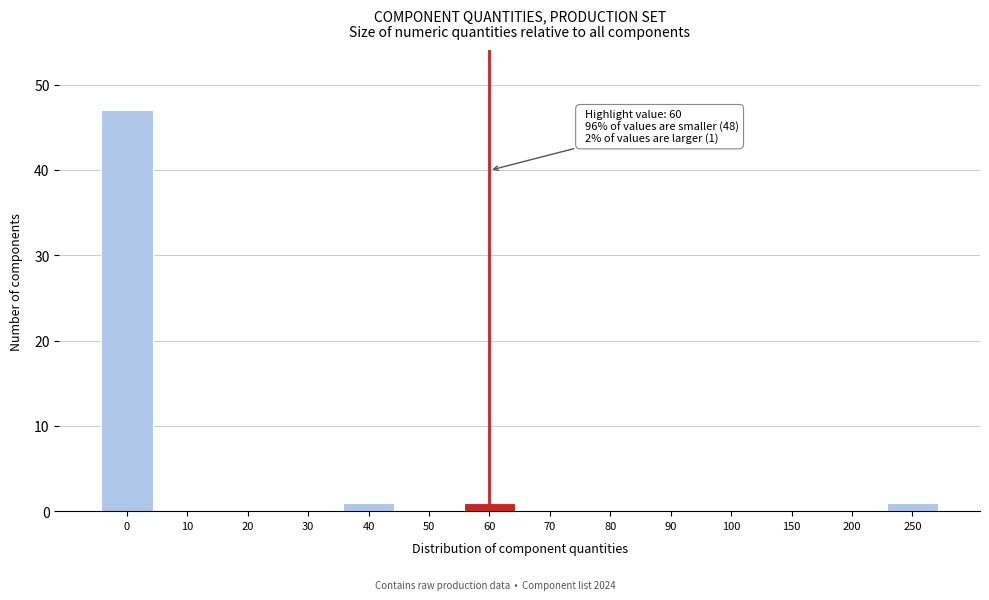

Reading left to right, what are all the values shown in this chart?

0=47	10=0	20=0	30=0	40=1	50=0	60=1	70=0	80=0	90=0	100=0	150=0	200=0	250=1